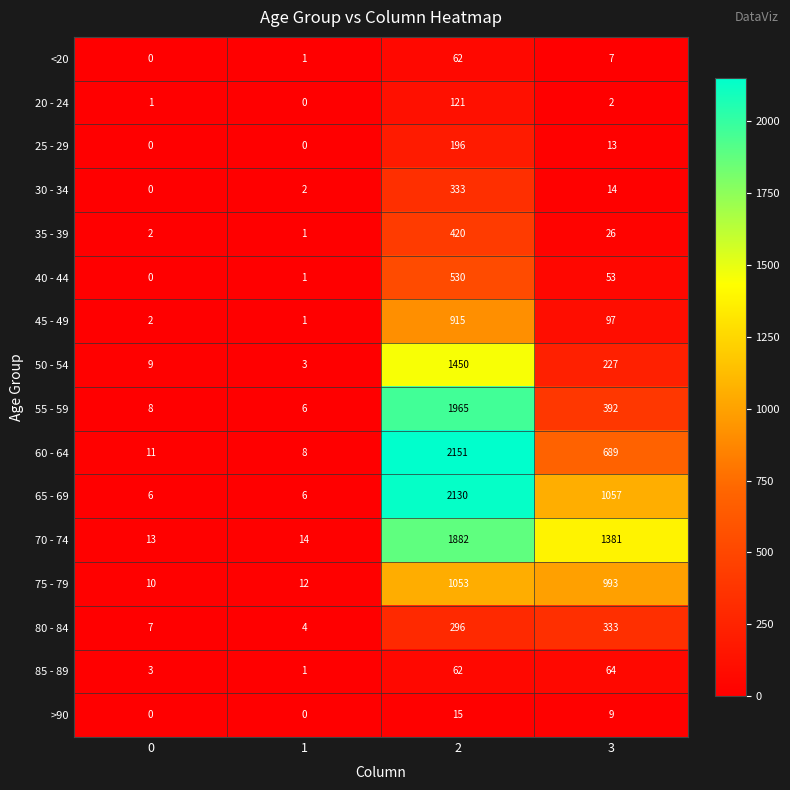

Between 2 and 3, which series saw the biggest shift?

55 - 59